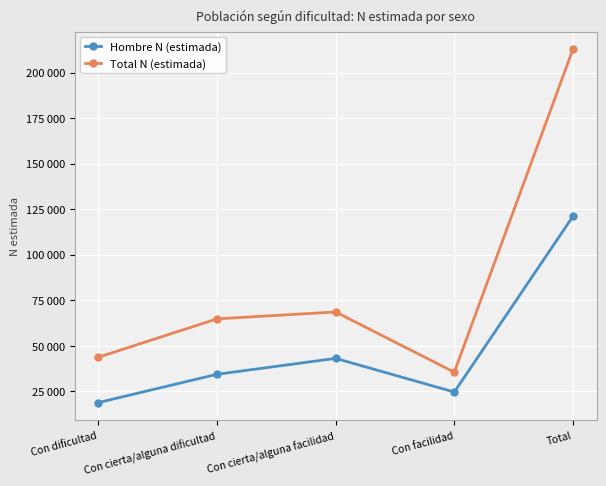

What are all the series names shown in the legend?

Hombre N (estimada), Total N (estimada)